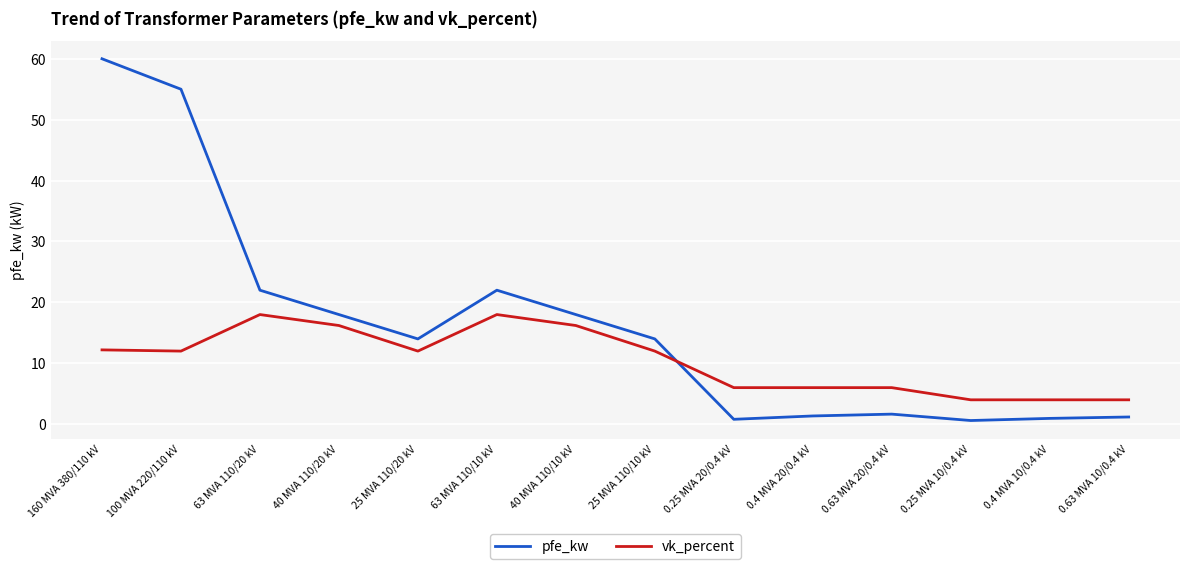

How many intersections are there between vk_percent and pfe_kw?

1